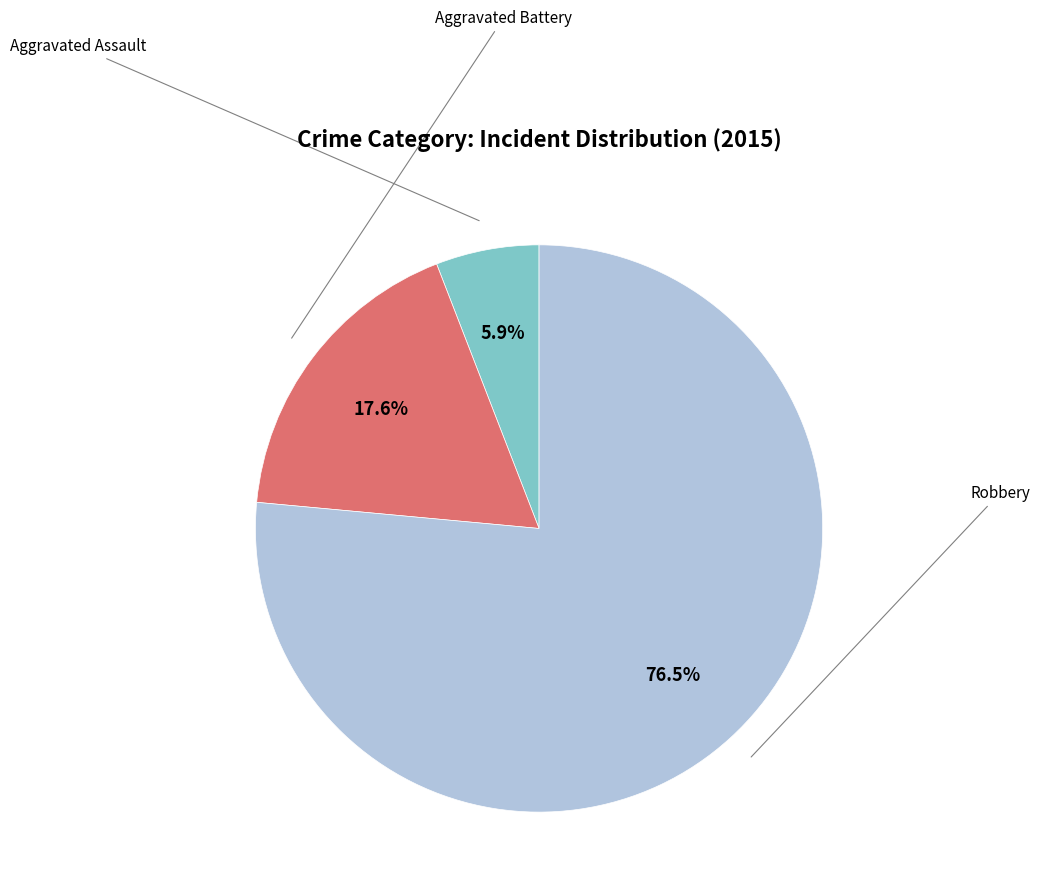

Count the number of slices in the pie.

3